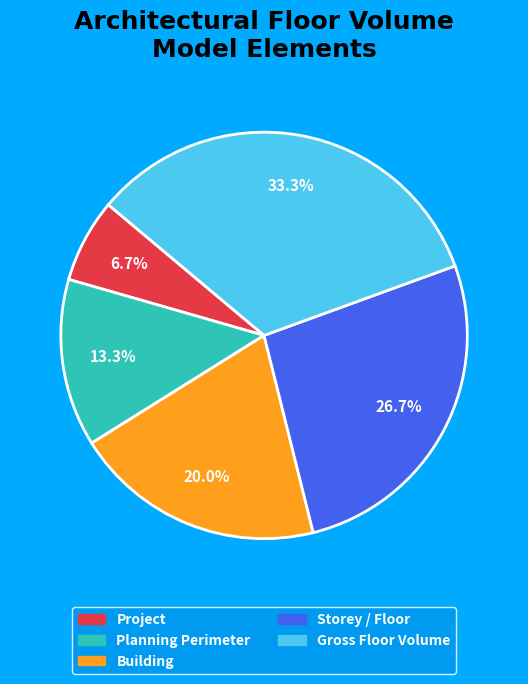

Which slice is the largest?

Gross Floor Volume